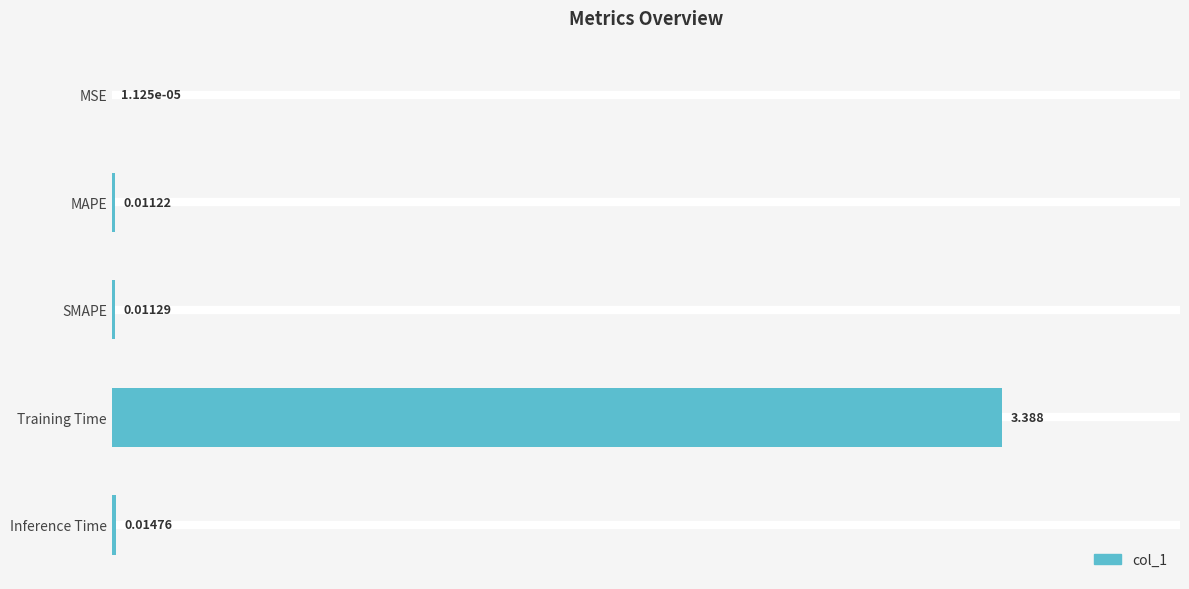

Between Inference Time and MSE, which is larger?

Inference Time